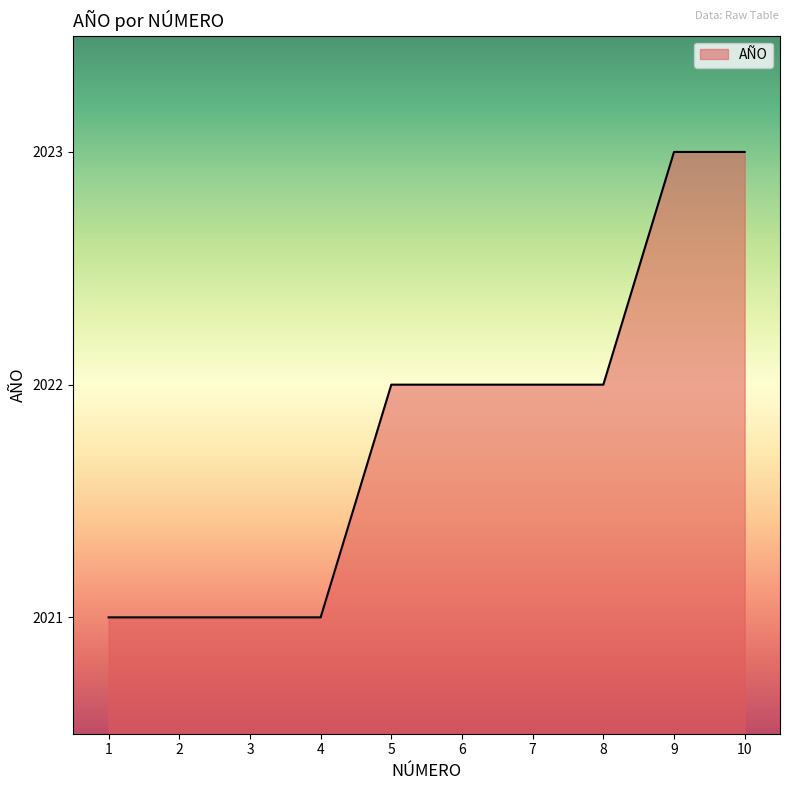

Approximately how many times larger is the value at 8 compared to 1?

1.0